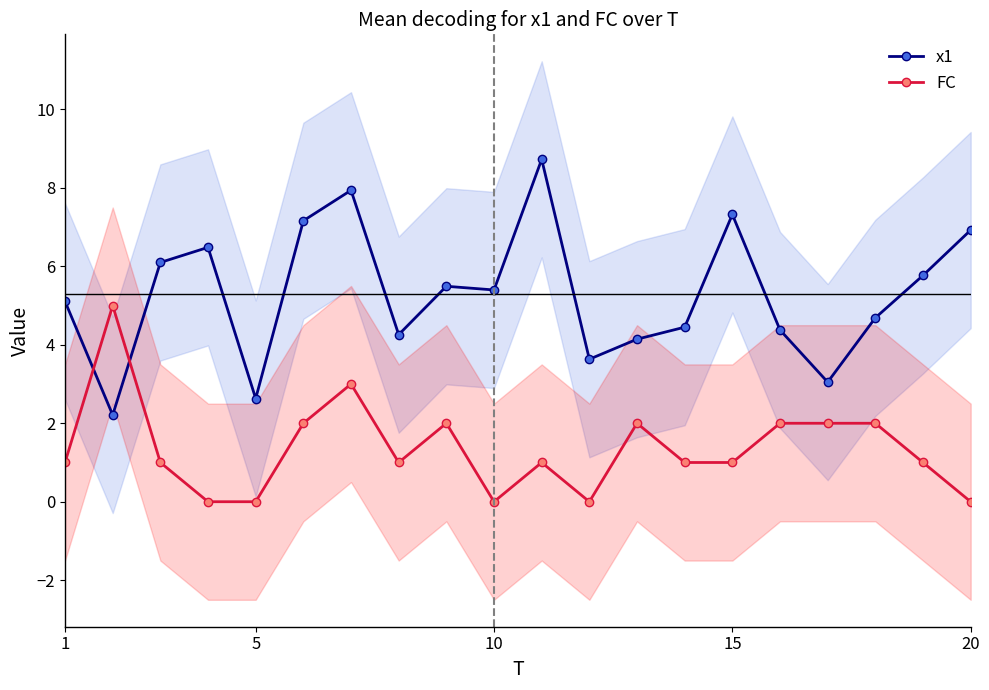

Reading right to left, transcribe all the data shown in this chart.

x1: 6.9	5.8	4.7	3.0	4.4	7.3	4.4	4.1	3.6	8.7	5.4	5.5	4.3	7.9	7.2	2.6	6.5	6.1	2.2	5.1
FC: 0.0	1.0	2.0	2.0	2.0	1.0	1.0	2.0	0.0	1.0	0.0	2.0	1.0	3.0	2.0	0.0	0.0	1.0	5.0	1.0